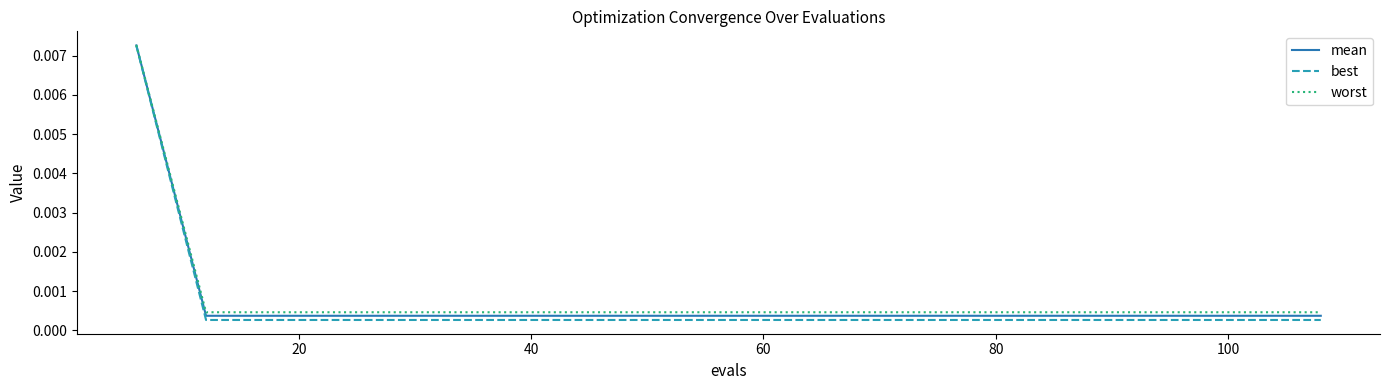

What is the label of the 13th point from the right?

100